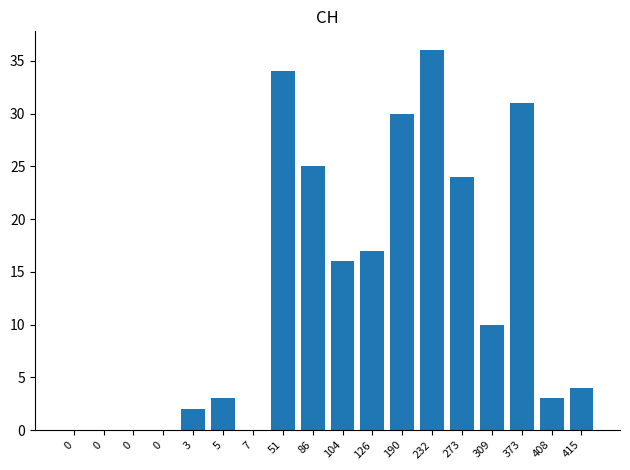

True or false: the data shows 31 at 373.

True